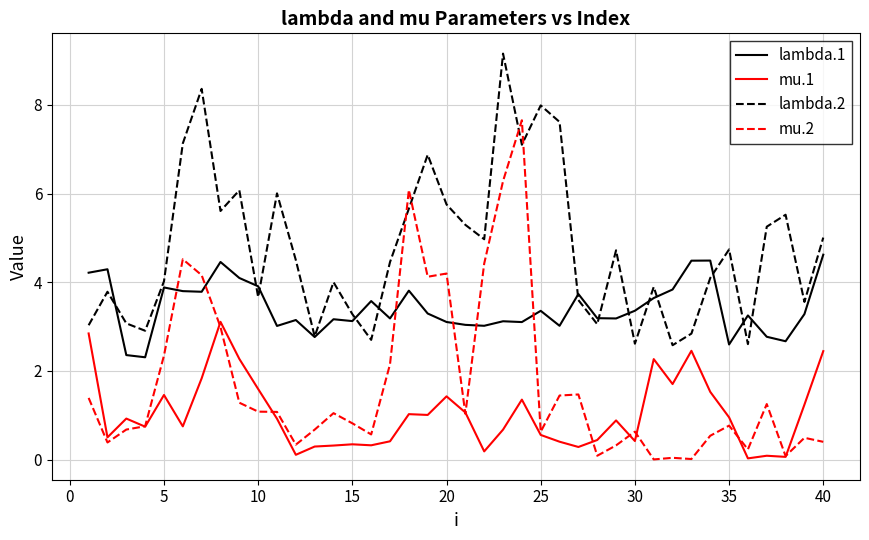

Which series has the widest spread of values?

mu.2